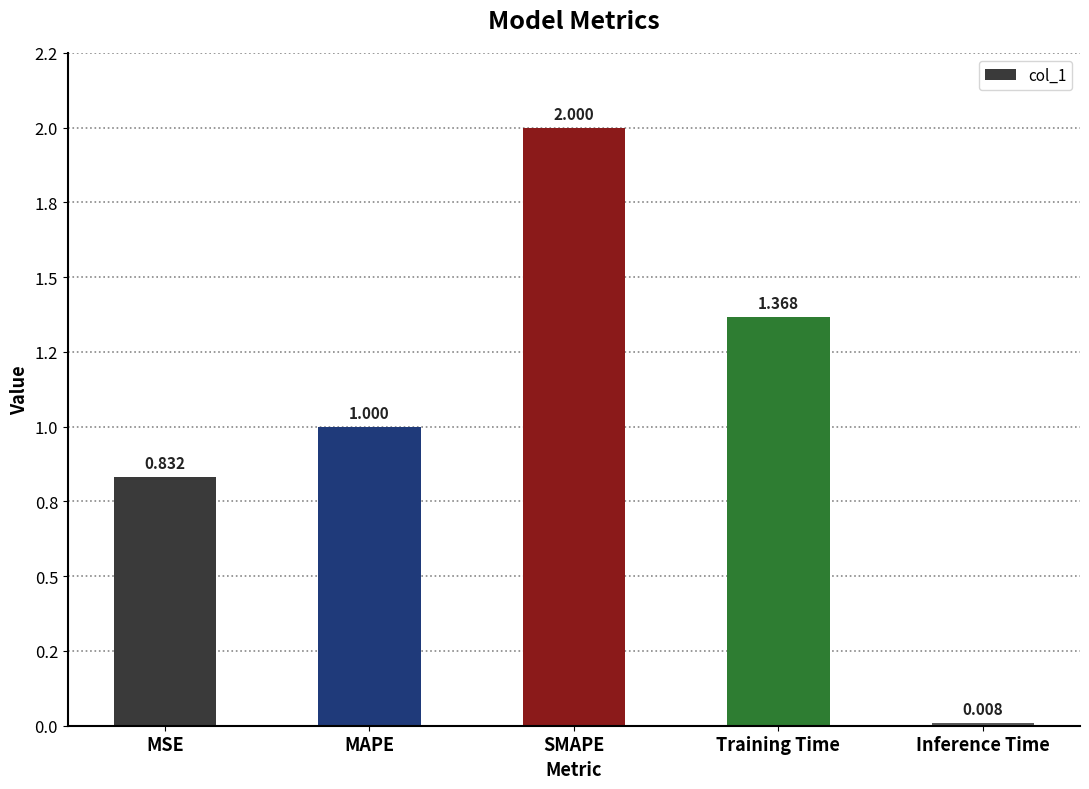

Does the chart contain any negative values?

No